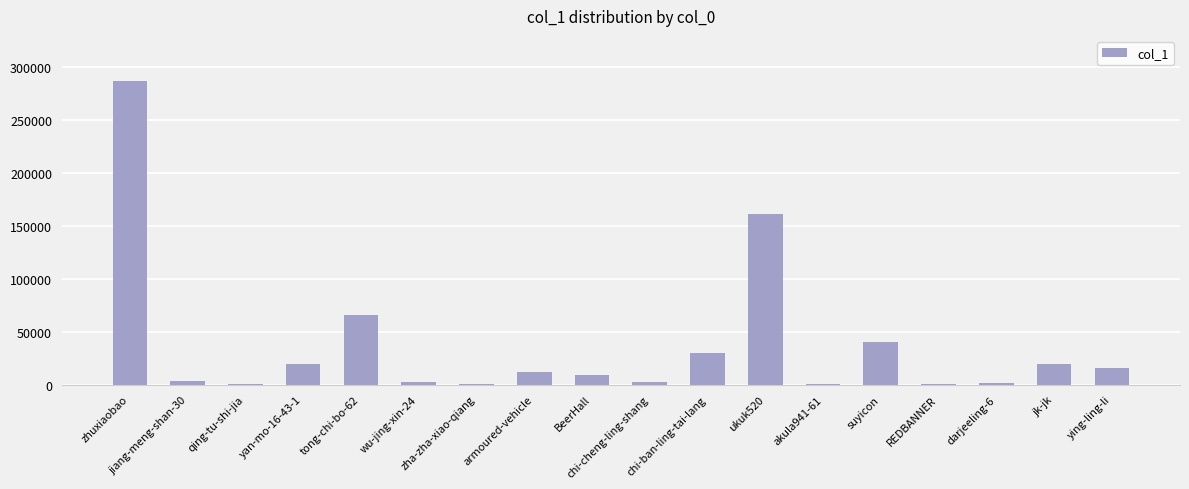

What is the sum of all values?

668742